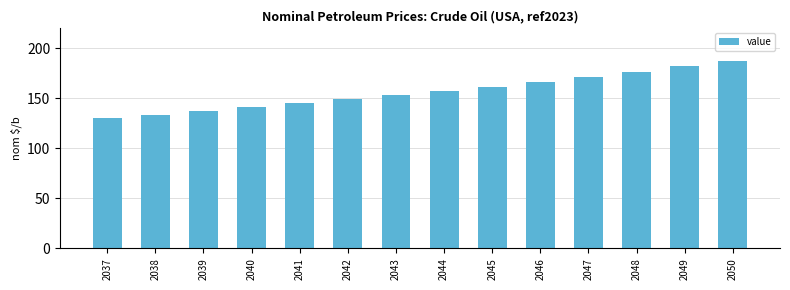

What is the sum of all values?

2193.6